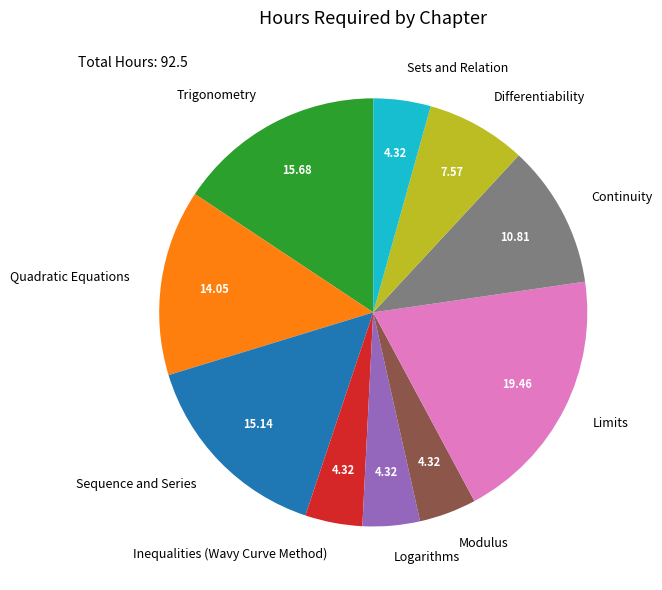

What is the largest slice in the pie chart?

Limits